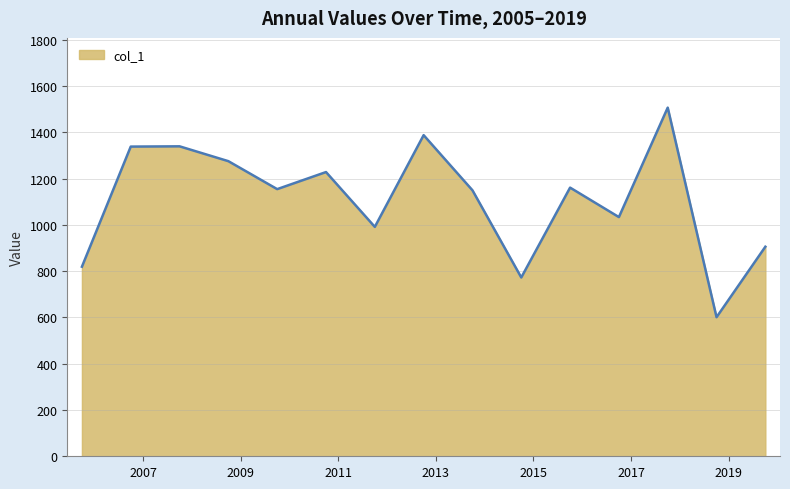

What is the maximum value shown in the chart?

1506.8